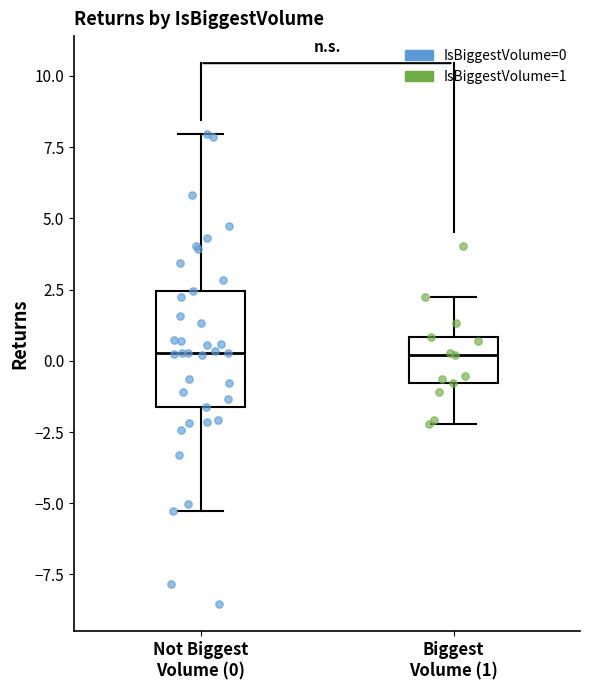

Which box is the tallest, from its lower edge to its upper edge?

Not Biggest Volume (0)